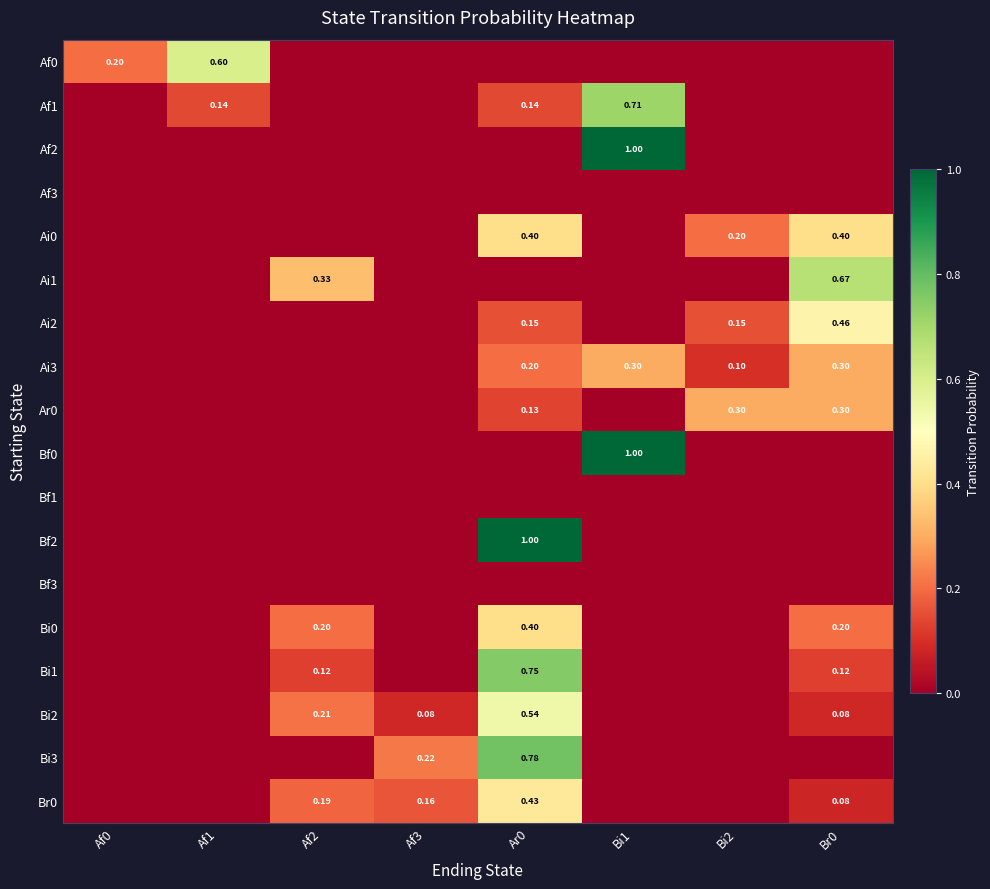

What is the spread (max minus min) of values at Bi2?

0.3